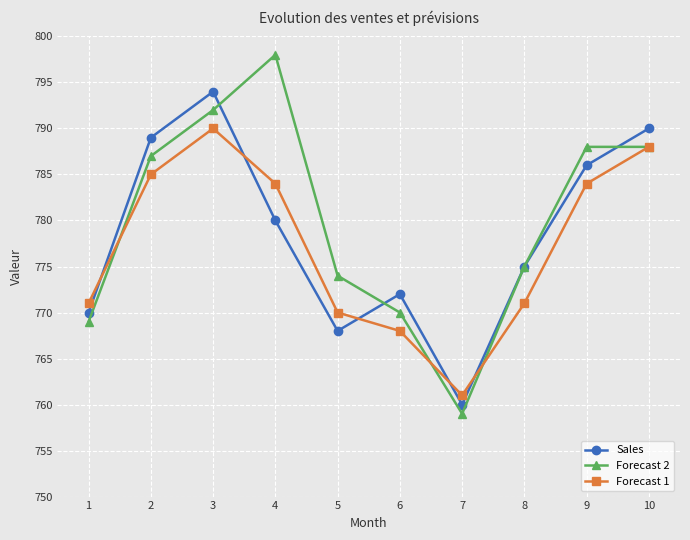

What is the maximum value shown in the chart?

798